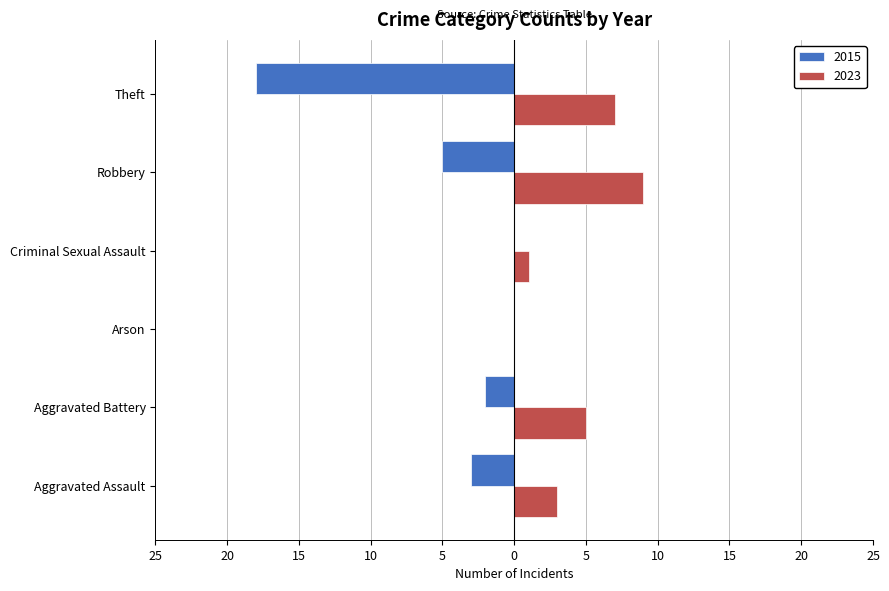

What are all the series names shown in the legend?

2015, 2023